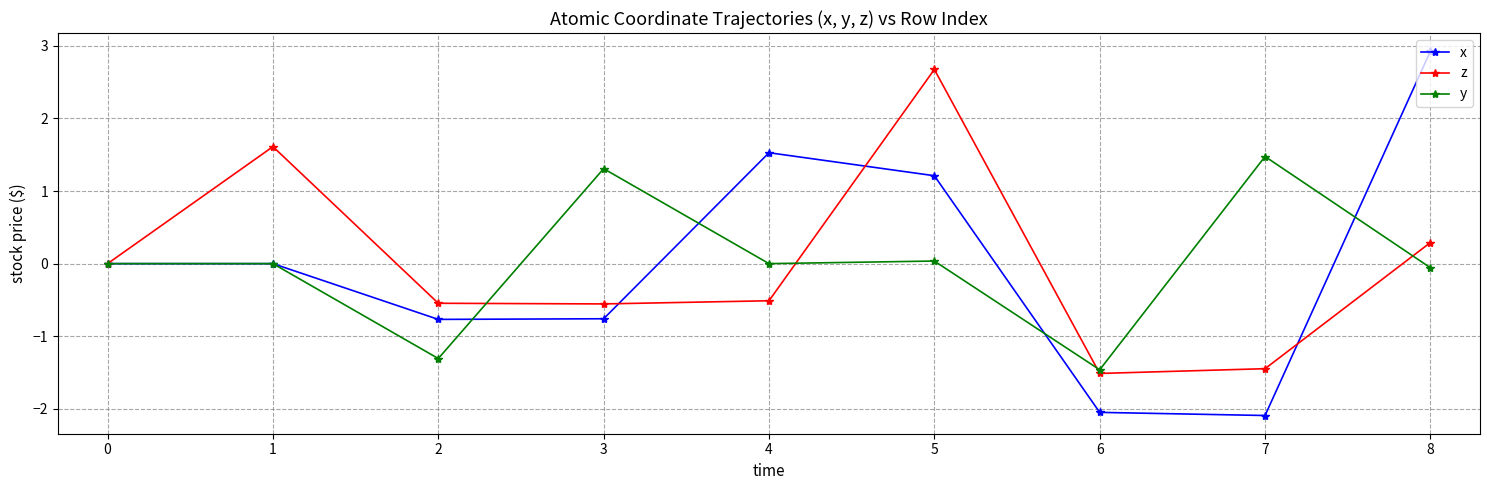

List the series in order of their overall mean, highest first.

z, x, y